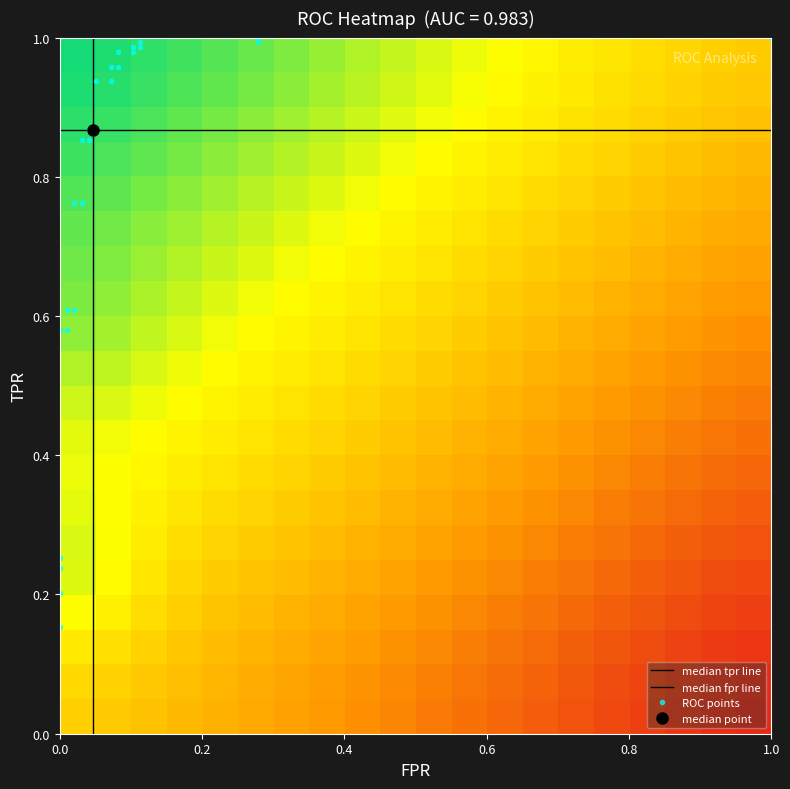

What is the greatest value displayed?

1.0